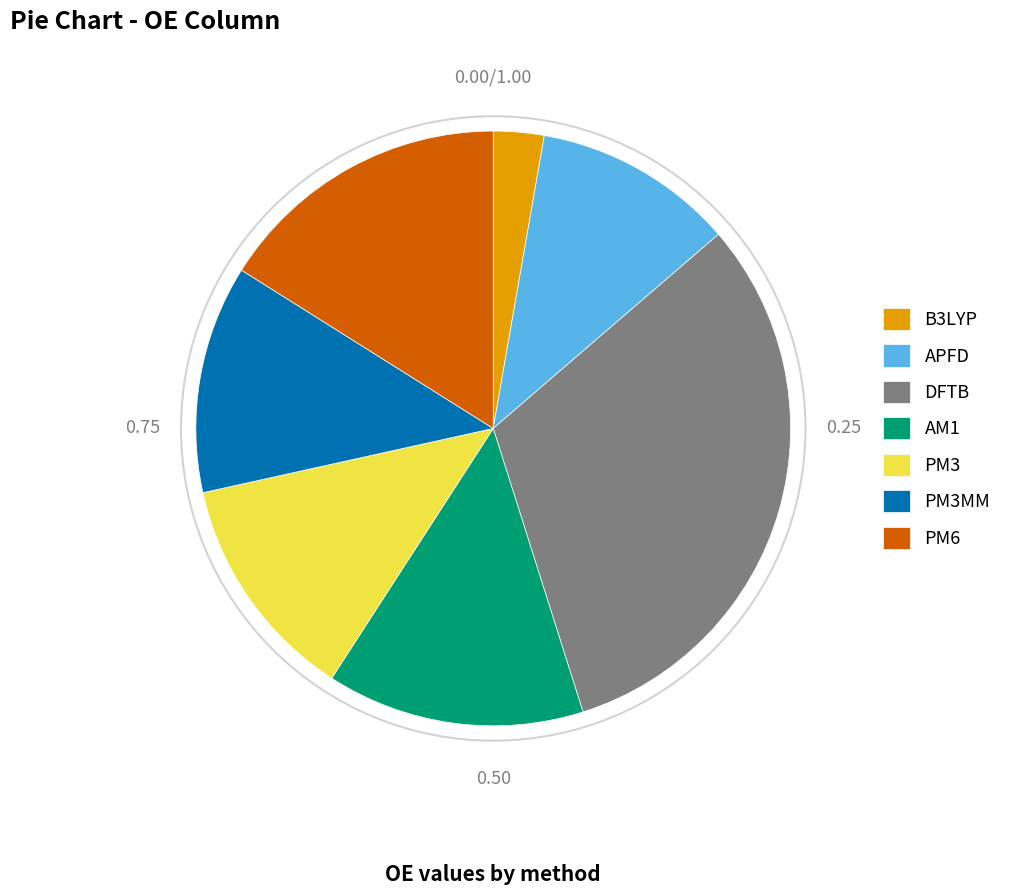

Does PM3 account for over 50% of the chart?

No